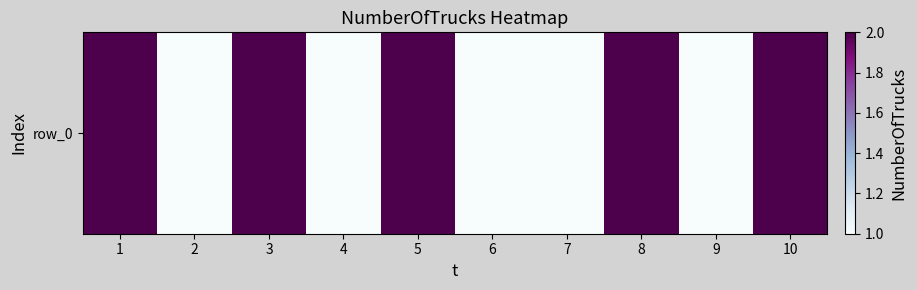

Rank the categories by value from lowest to highest.

2, 4, 6, 7, 9, 1, 3, 5, 8, 10